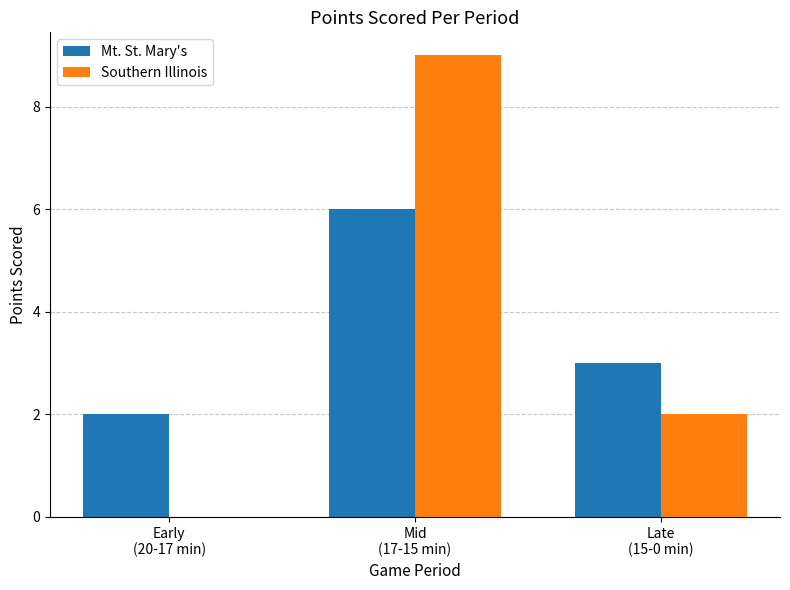

Is the value of Southern Illinois at Early
(20-17 min) greater than the value of Mt. St. Mary's at Late
(15-0 min)?

No